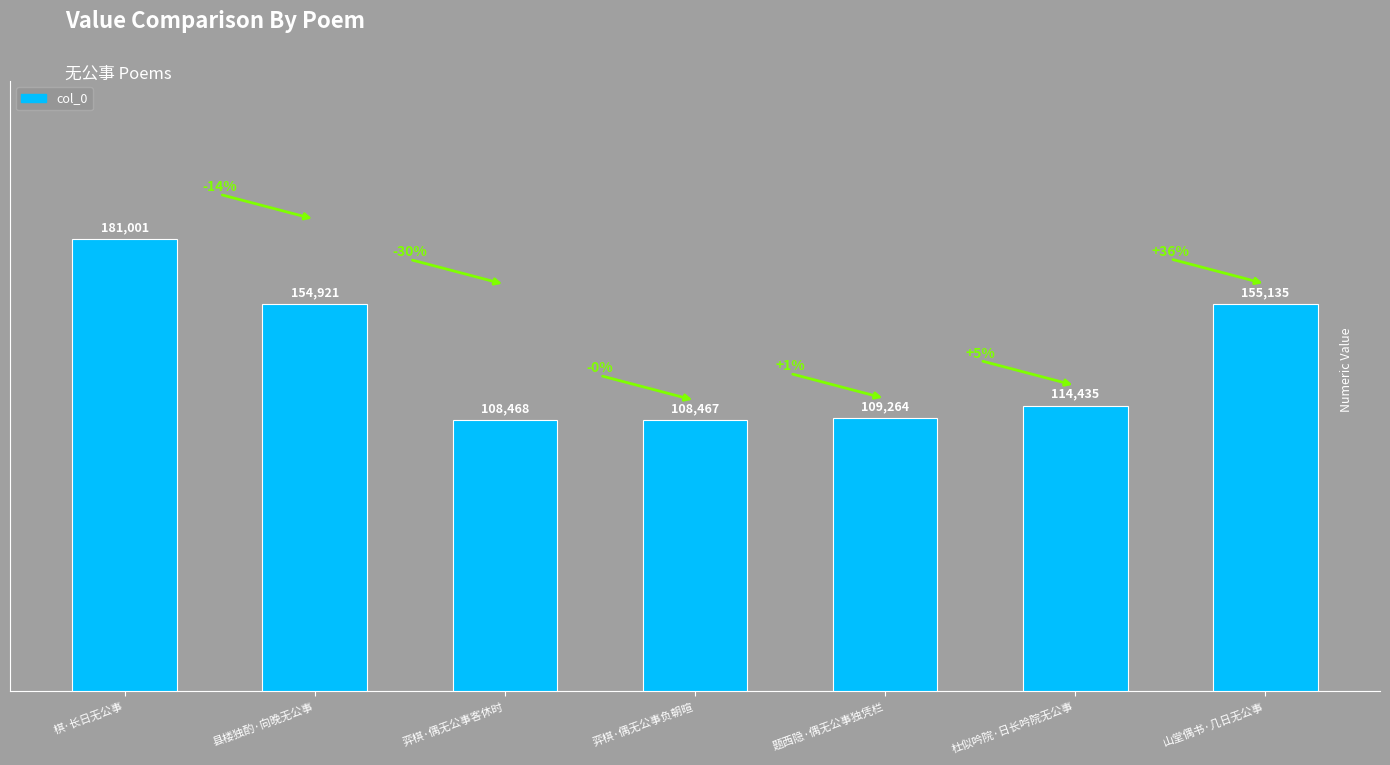

The chart shows a value of 155135 at 山堂偶书·几日无公事. True or false?

True